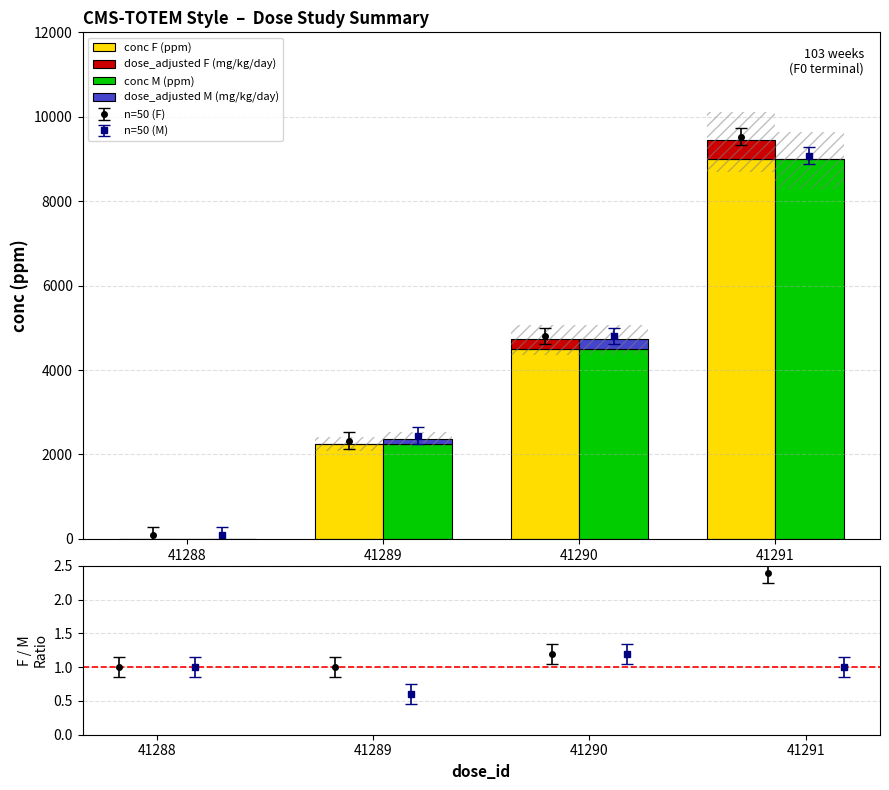

How many categories are shown in the chart?

4